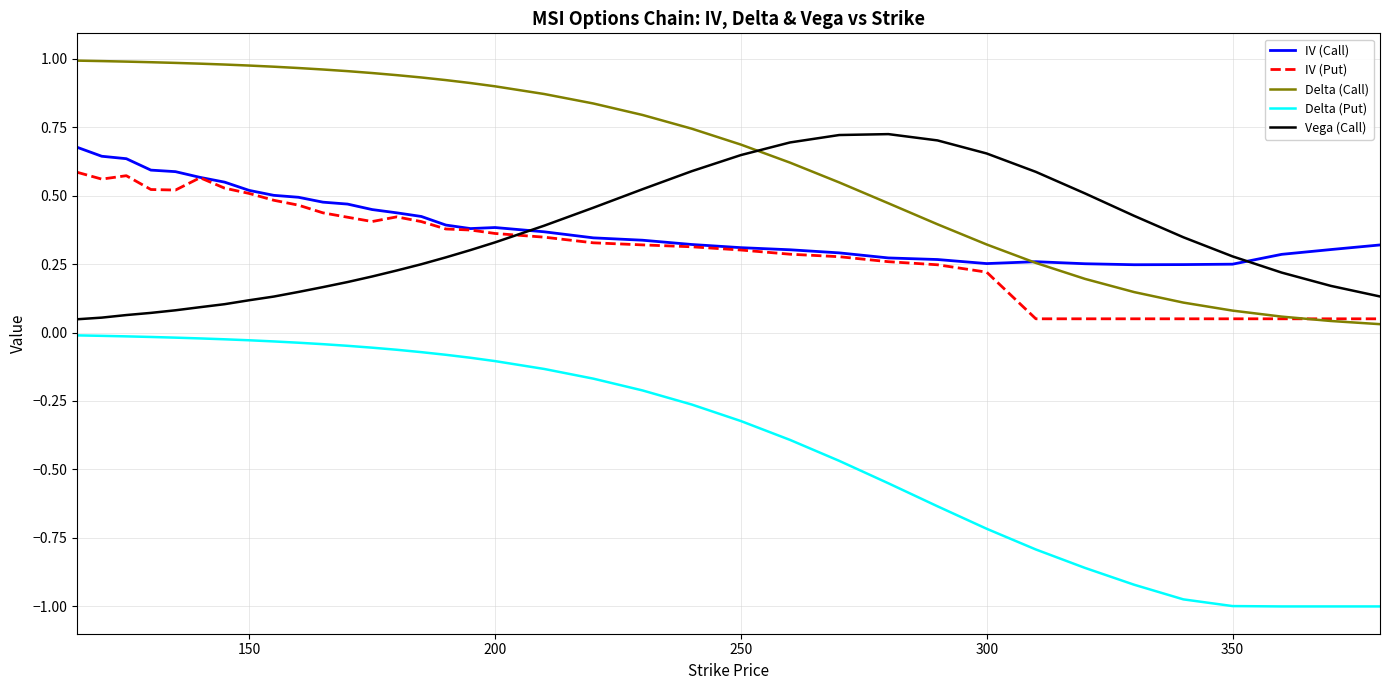

Which series has the largest total across all categories?

Delta (Call)